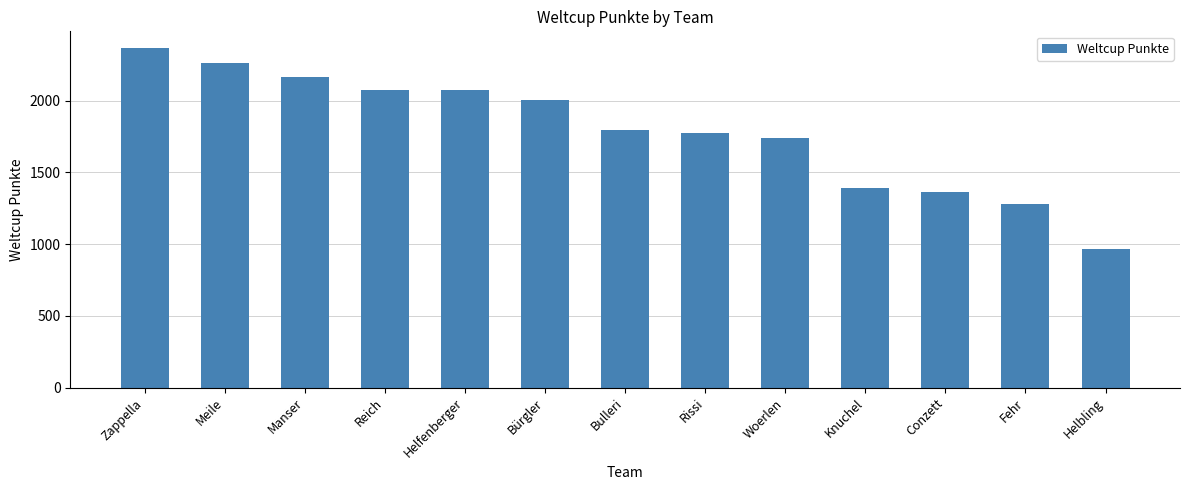

Where does the data first go above 1796?

Zappella